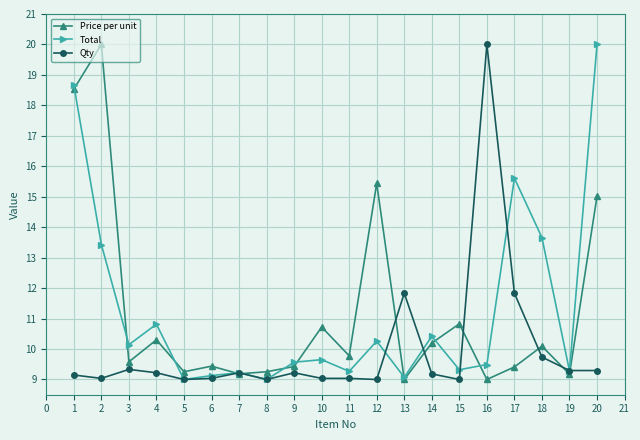

What is the greatest value displayed?

20.0